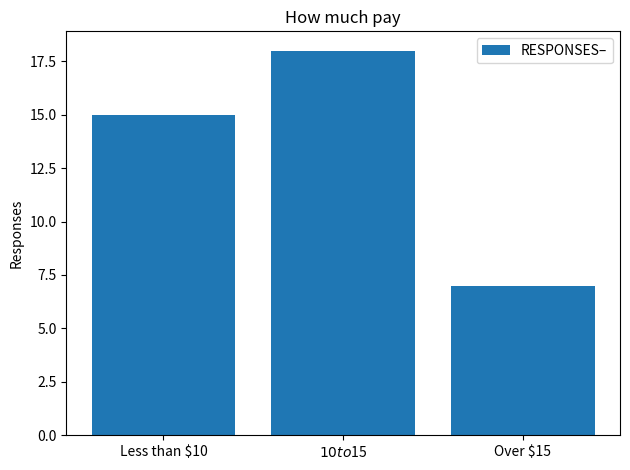

How many data points are less than 15?

1